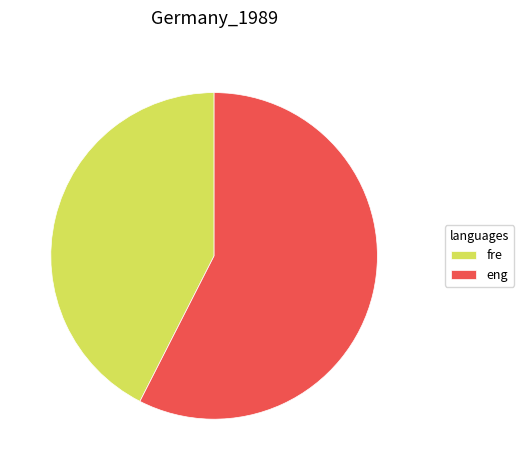

Is the sum of fre and eng greater than half?

Yes